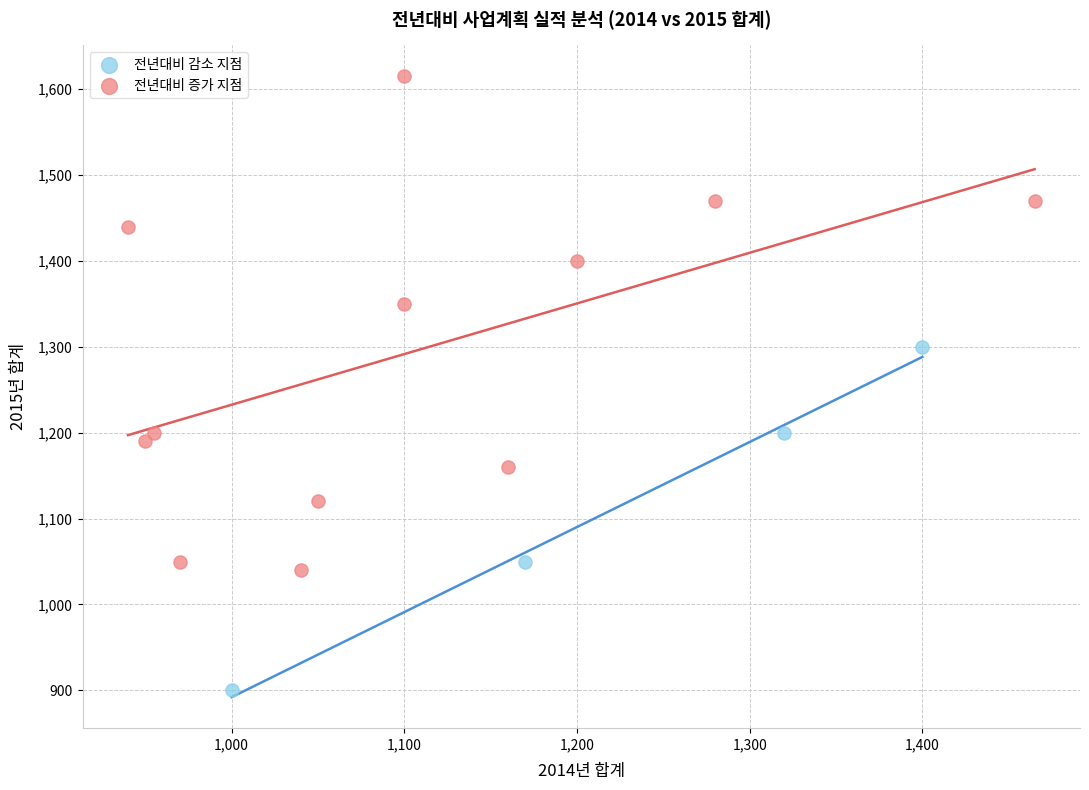

Which series contains the lowest Y value?

전년대비 감소 지점